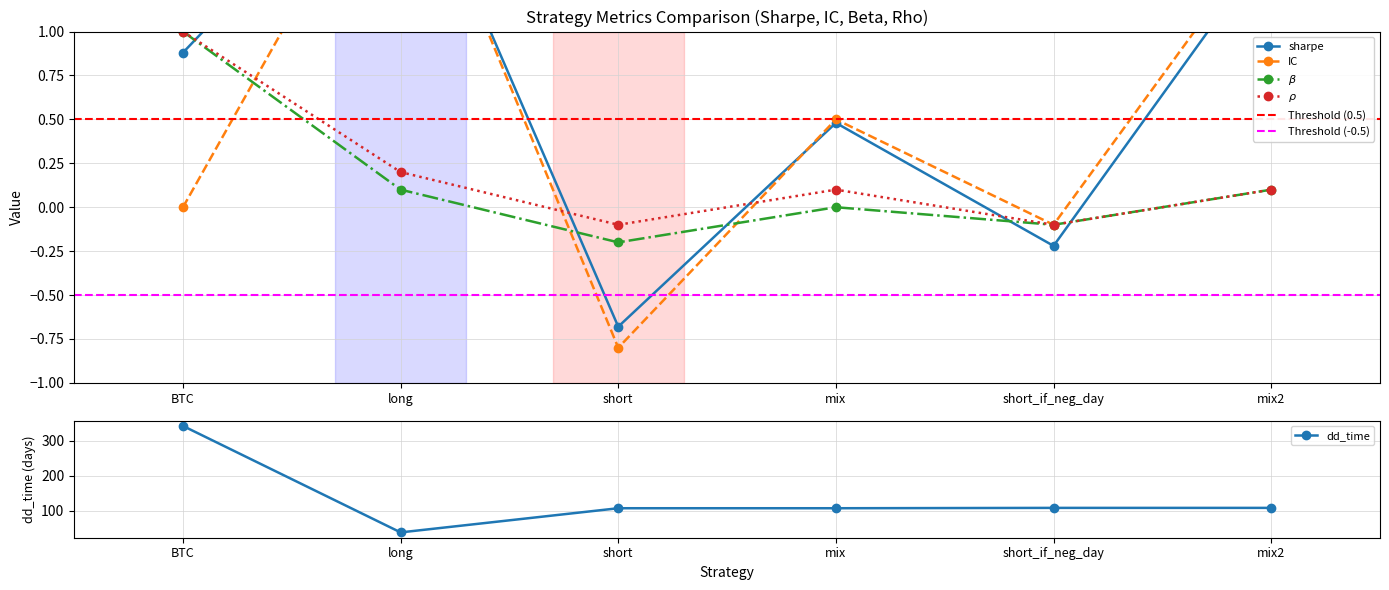

Reading left to right, extract all data points from this chart.

sharpe: BTC=0.9	long=2.2	short=-0.7	mix=0.5	short_if_neg_day=-0.2	mix2=1.5
IC: BTC=0.0	long=2.2	short=-0.8	mix=0.5	short_if_neg_day=-0.1	mix2=1.6
$\beta$: BTC=1.0	long=0.1	short=-0.2	mix=0.0	short_if_neg_day=-0.1	mix2=0.1
dd_time: BTC=342.0	long=38.0	short=107.0	mix=107.0	short_if_neg_day=108.0	mix2=108.0
$\rho$: BTC=1.0	long=0.2	short=-0.1	mix=0.1	short_if_neg_day=-0.1	mix2=0.1